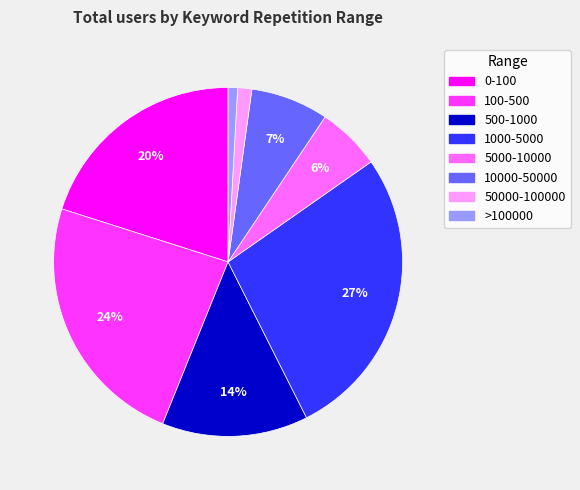

Does any single category account for the majority?

No